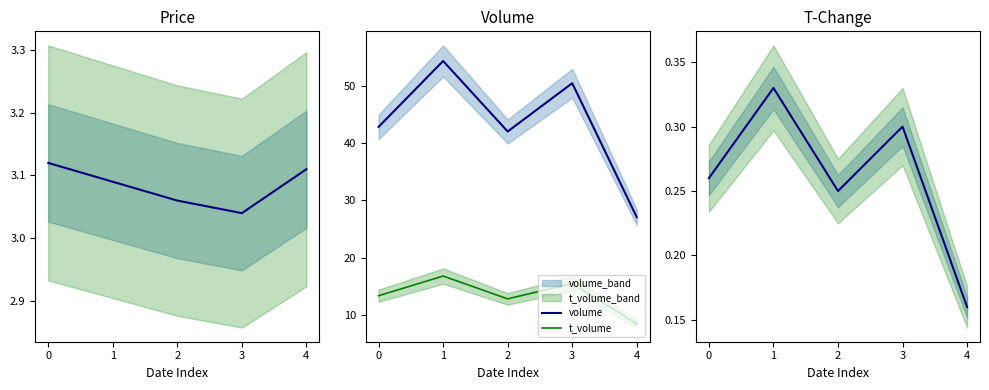

Reading right to left, transcribe all the data shown in this chart.

price: 3.1	3.0	3.1	3.1	3.1
volume: 27.0	50.5	42.0	54.4	42.8
t_volume: 8.4	15.5	12.8	16.8	13.3
t_change: 0.2	0.3	0.2	0.3	0.3